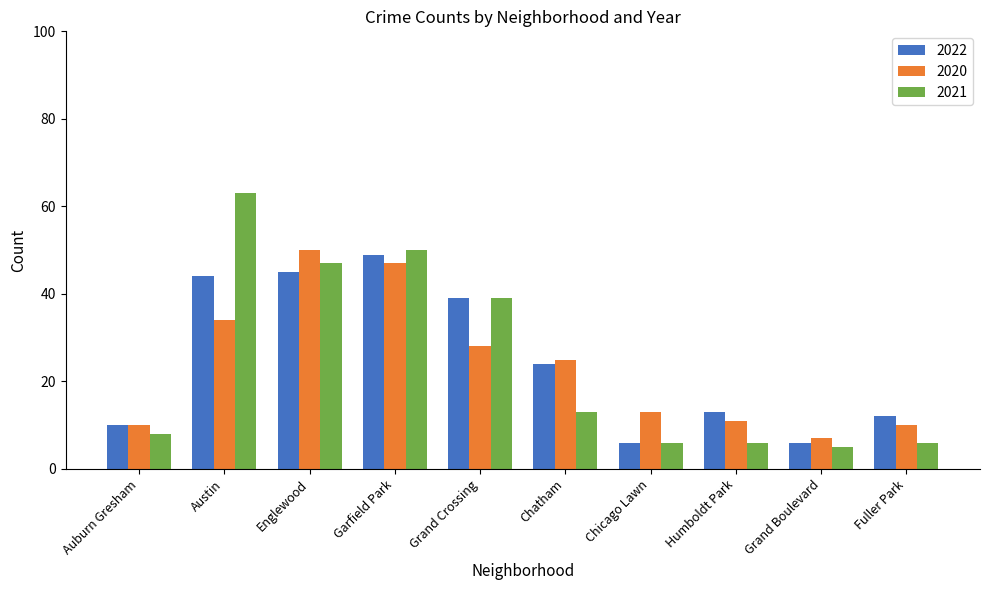

What is the maximum value shown in the chart?

63